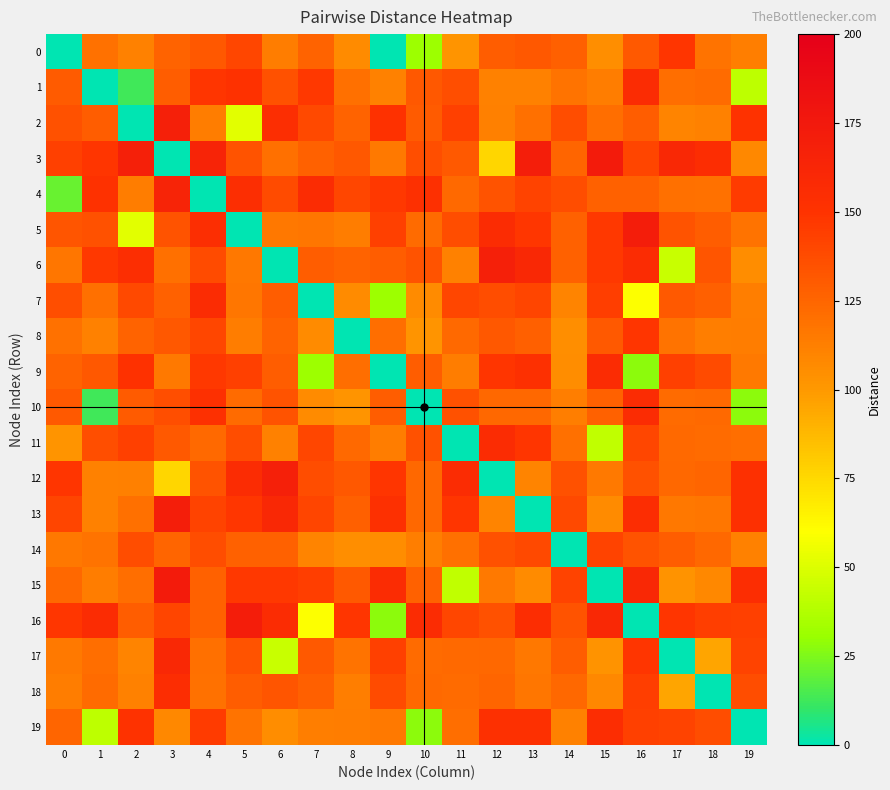

Reading left to right, extract all data points from this chart.

0: 0=0	1=119	2=111	3=126	4=132	5=140	6=114	7=126	8=107	9=0	10=32	11=102	12=129	13=132	14=128	15=105	16=131	17=149	18=118	19=113
1: 0=130	1=0	2=13	3=129	4=149	5=151	6=135	7=147	8=120	9=111	10=132	11=136	12=111	13=111	14=118	15=114	16=156	17=121	18=122	19=41
2: 0=135	1=129	2=0	3=168	4=114	5=52	6=154	7=139	8=126	9=151	10=130	11=143	12=112	13=120	14=137	15=121	16=129	17=110	18=111	19=150
3: 0=143	1=149	2=168	3=0	4=164	5=134	6=120	7=127	8=132	9=115	10=136	11=131	12=76	13=170	14=125	15=173	16=141	17=160	18=155	19=108
4: 0=21	1=151	2=114	3=164	4=0	5=154	6=138	7=157	8=140	9=147	10=152	11=123	12=134	13=142	14=137	15=127	16=127	17=120	18=119	19=146
5: 0=133	1=135	2=52	3=134	4=154	5=0	6=116	7=117	8=114	9=143	10=122	11=137	12=156	13=148	14=127	15=147	16=171	17=134	18=129	19=118
6: 0=117	1=147	2=154	3=120	4=138	5=116	6=0	7=129	8=126	9=129	10=134	11=111	12=168	13=160	14=127	15=147	16=157	17=44	18=133	19=106
7: 0=136	1=120	2=139	3=127	4=157	5=117	6=129	7=0	8=107	9=32	10=107	11=140	12=137	13=141	14=110	15=144	16=60	17=131	18=128	19=113
8: 0=119	1=111	2=126	3=132	4=140	5=114	6=126	7=107	8=0	9=121	10=102	11=123	12=132	13=128	14=105	15=131	16=149	17=118	18=113	19=114
9: 0=126	1=132	2=151	3=115	4=147	5=143	6=129	7=32	8=121	9=0	10=129	11=114	12=149	13=153	14=106	15=156	16=28	17=143	18=138	19=115
10: 0=131	1=13	2=130	3=136	4=152	5=122	6=134	7=107	8=102	9=129	10=0	11=135	12=124	13=124	14=113	15=127	16=157	17=122	18=123	19=28
11: 0=102	1=136	2=143	3=131	4=123	5=137	6=111	7=140	8=123	9=114	10=135	11=0	12=157	13=149	14=120	15=42	16=140	17=123	18=122	19=121
12: 0=149	1=111	2=112	3=76	4=134	5=156	6=168	7=137	8=132	9=149	10=124	11=157	12=0	13=110	14=135	15=115	16=135	17=124	18=125	19=152
13: 0=141	1=111	2=120	3=170	4=142	5=148	6=160	7=141	8=128	9=153	10=124	11=149	12=110	13=0	14=139	15=107	16=155	17=116	18=117	19=152
14: 0=116	1=118	2=137	3=125	4=137	5=127	6=127	7=110	8=105	9=106	10=113	11=120	12=135	13=139	14=0	15=142	16=134	17=129	18=124	19=111
15: 0=124	1=114	2=121	3=173	4=127	5=147	6=147	7=144	8=131	9=156	10=127	11=42	12=115	13=107	14=142	15=0	16=160	17=103	18=108	19=155
16: 0=148	1=156	2=129	3=141	4=127	5=171	6=157	7=60	8=149	9=28	10=157	11=140	12=135	13=155	14=134	15=160	16=0	17=149	18=144	19=143
17: 0=115	1=121	2=110	3=160	4=120	5=134	6=44	7=131	8=118	9=143	10=122	11=123	12=124	13=116	14=129	15=103	16=149	17=0	18=95	19=142
18: 0=114	1=122	2=111	3=155	4=119	5=129	6=133	7=128	8=113	9=138	10=123	11=122	12=125	13=117	14=124	15=108	16=144	17=95	18=0	19=137
19: 0=125	1=41	2=150	3=108	4=146	5=118	6=106	7=113	8=114	9=115	10=28	11=121	12=152	13=152	14=111	15=155	16=143	17=142	18=137	19=0